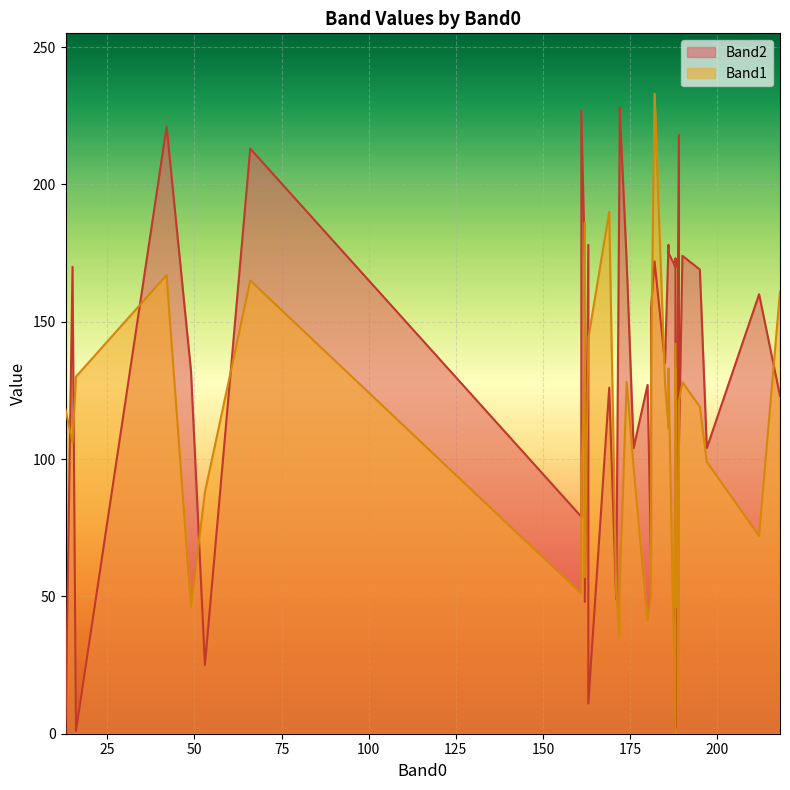

How many lines are shown in the chart?

2